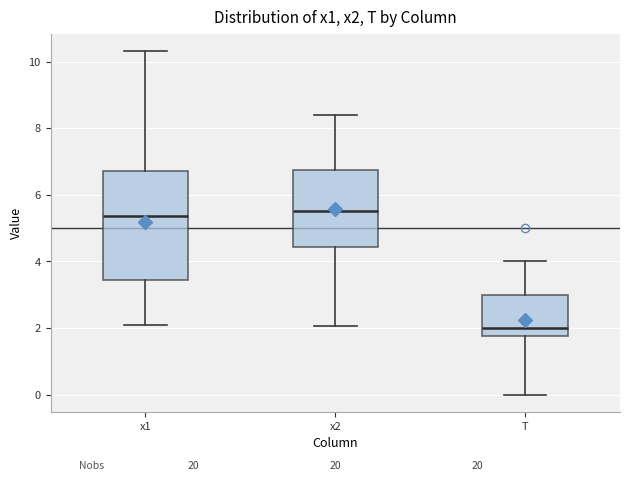

Which box's median line is the lowest?

T